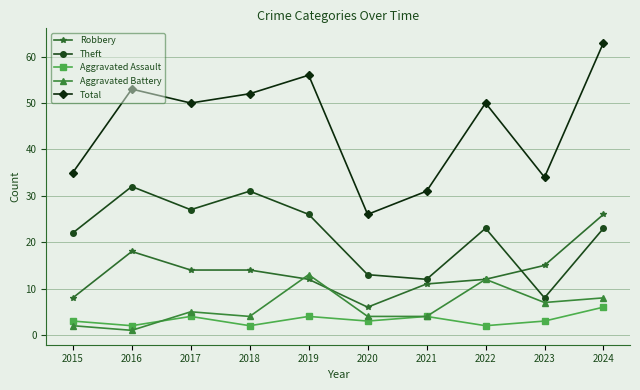

At how many categories does at least one series exceed 19?

10